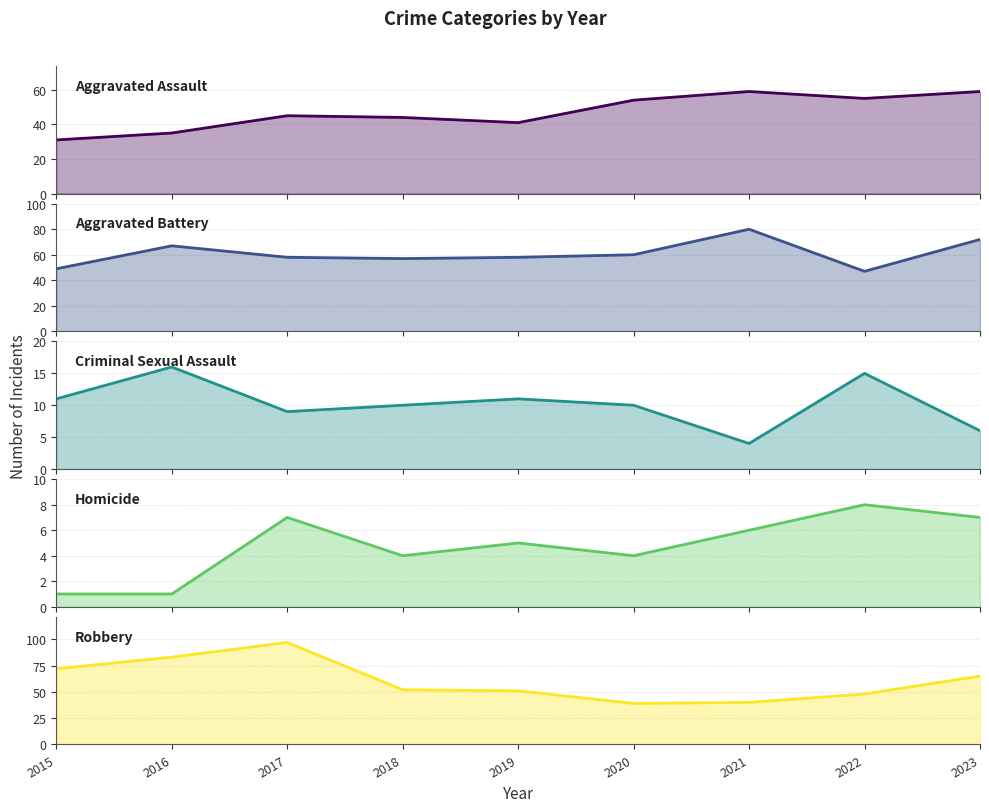

The value of Criminal Sexual Assault at 2017 is 9. True or false?

True